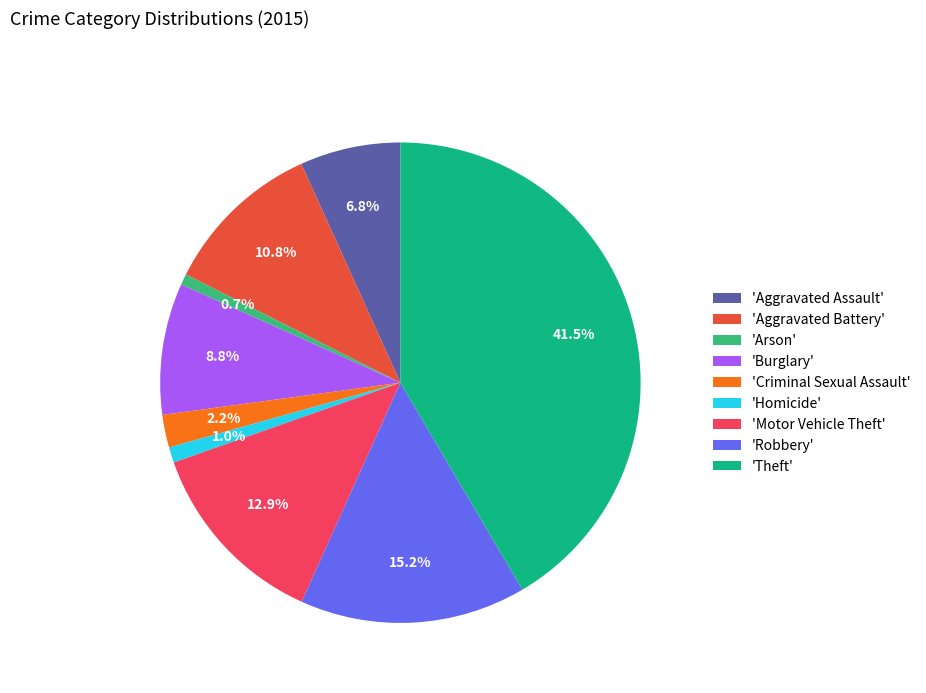

What percentage is NOT represented by 'Aggravated Battery'?

89.2%